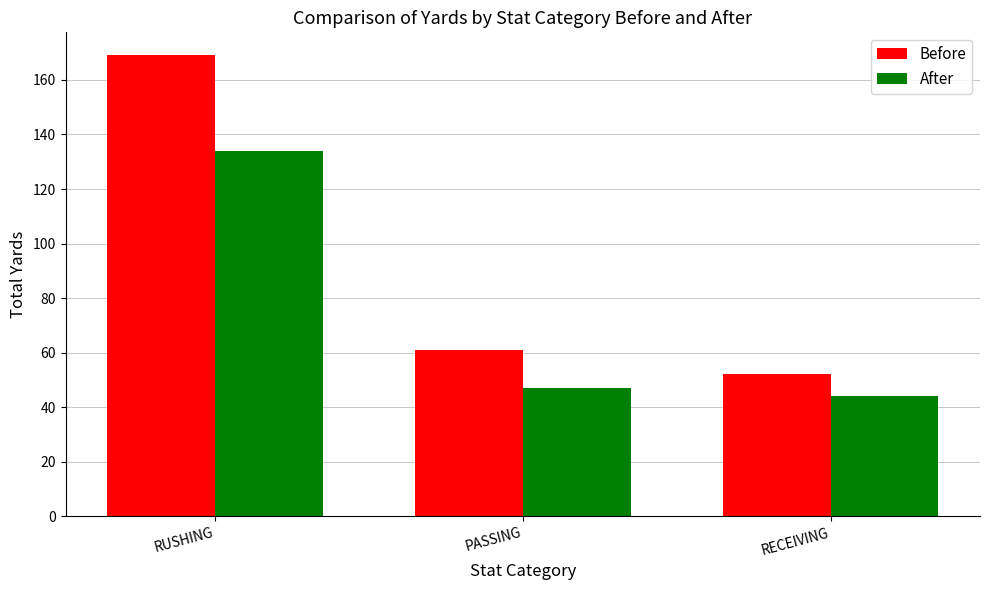

What position from the left is PASSING?

2